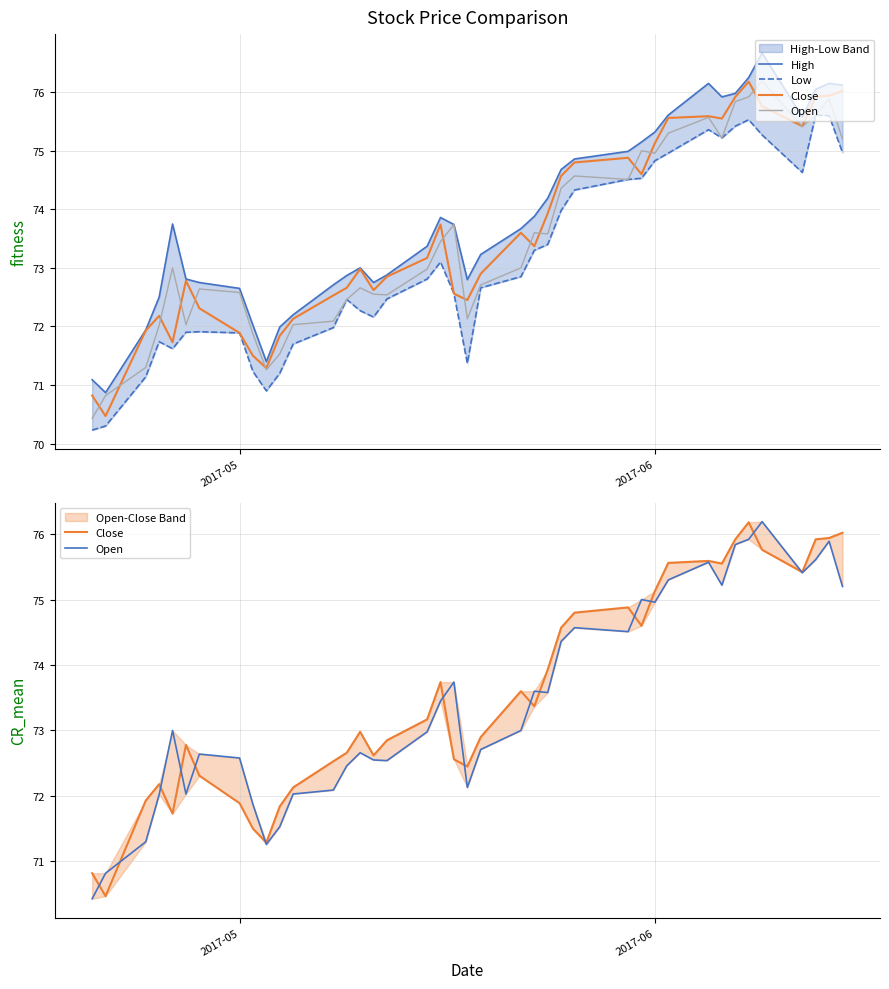

What are all the series names shown in the legend?

High, Low, Close, Open